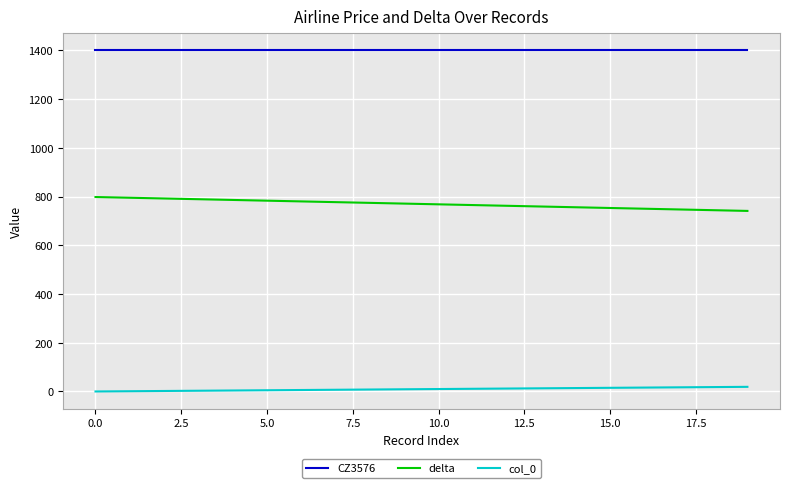

Rank the series by their maximum value, from lowest to highest.

col_0, delta, CZ3576